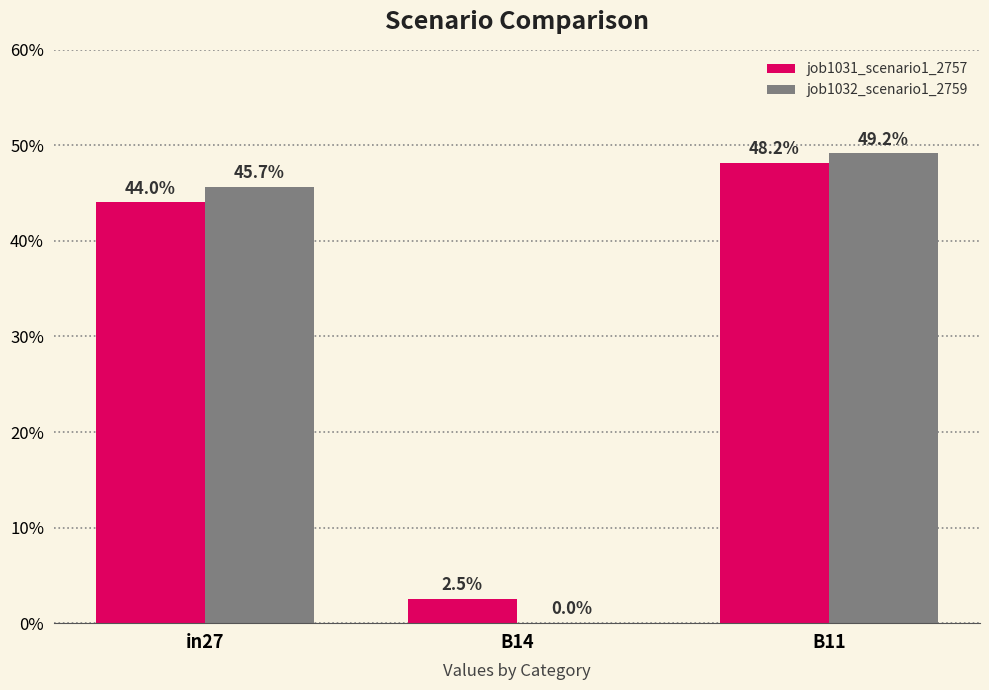

Reading right to left, what are all the values shown in this chart?

job1031_scenario1_2757: 0.5	0.0	0.4
job1032_scenario1_2759: 0.5	0.0	0.5